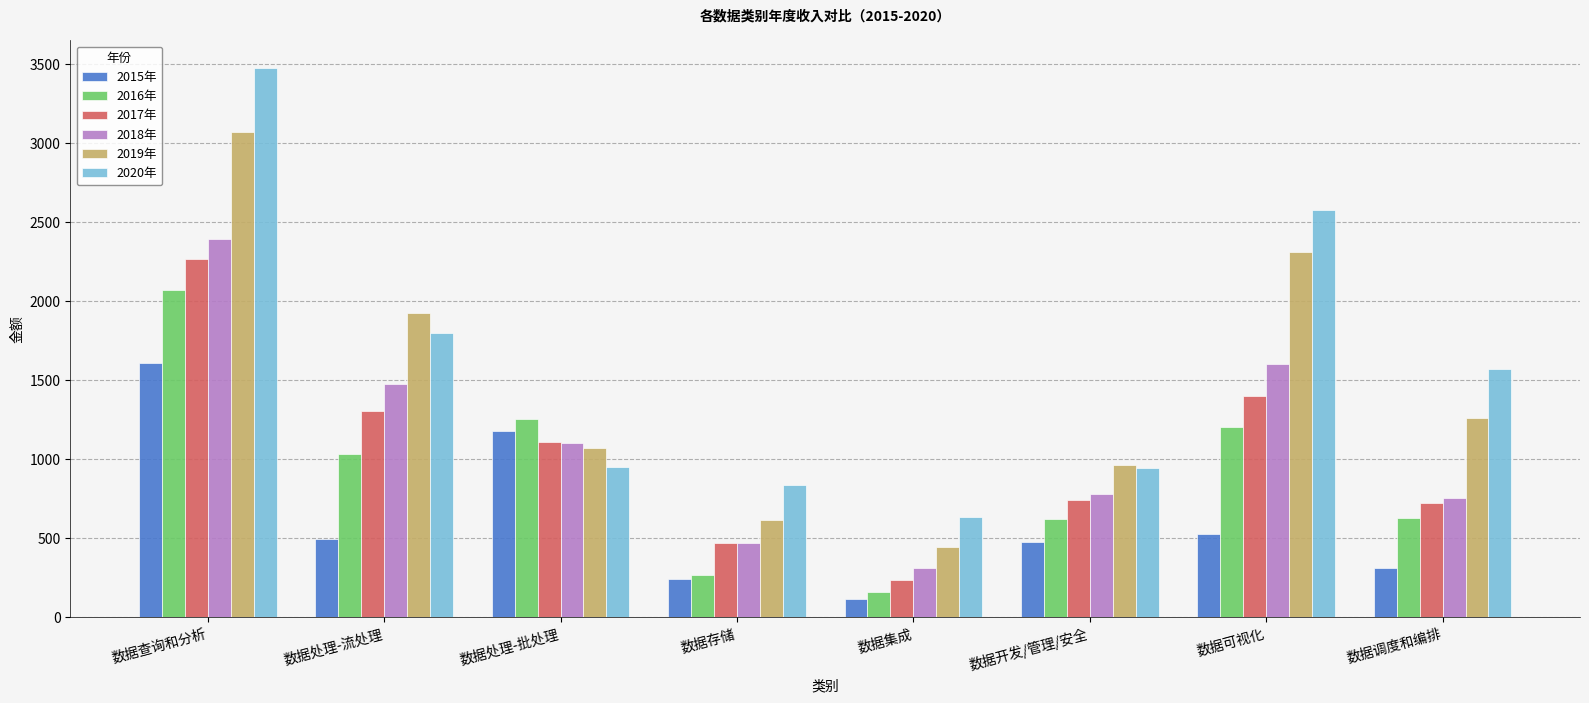

What position from the left is 数据可视化?

7